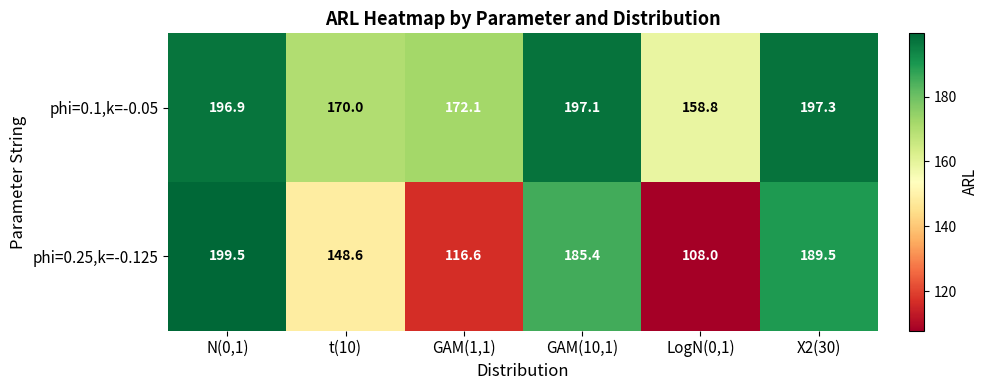

How many categories are shown in the chart?

6